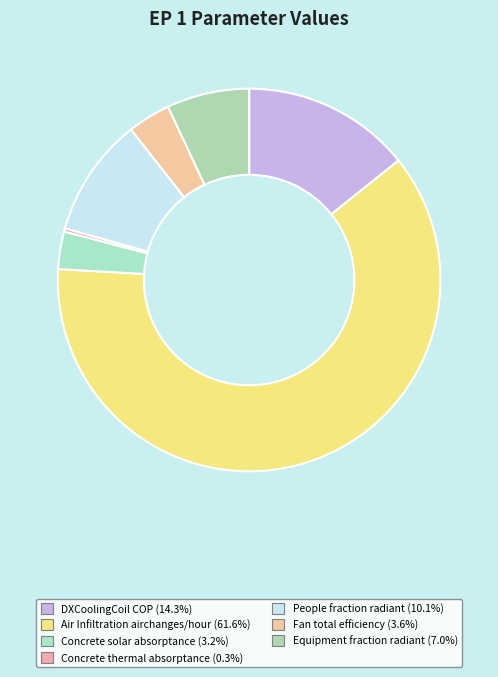

How much of the chart is everything except DXCoolingCoil COP?

85.7%